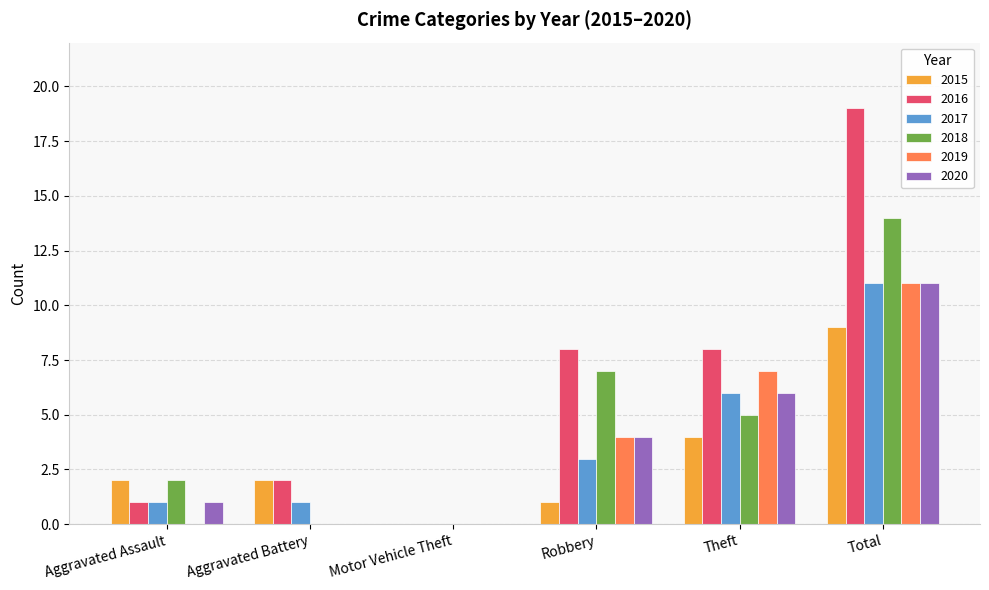

Which label corresponds to the largest value in the chart?

Total